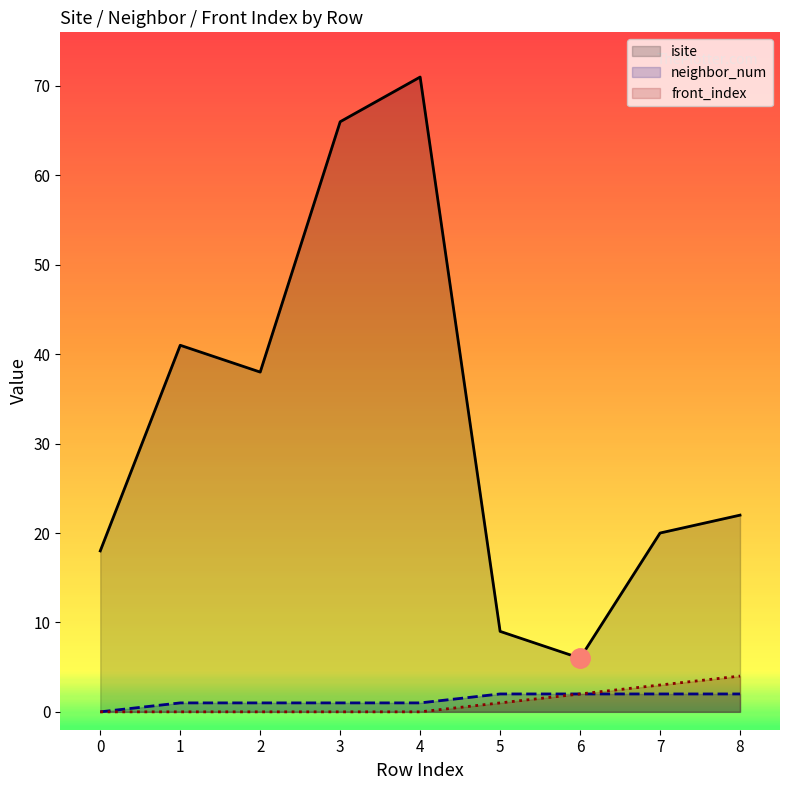

True or false: isite and neighbor_num cross at least once.

False